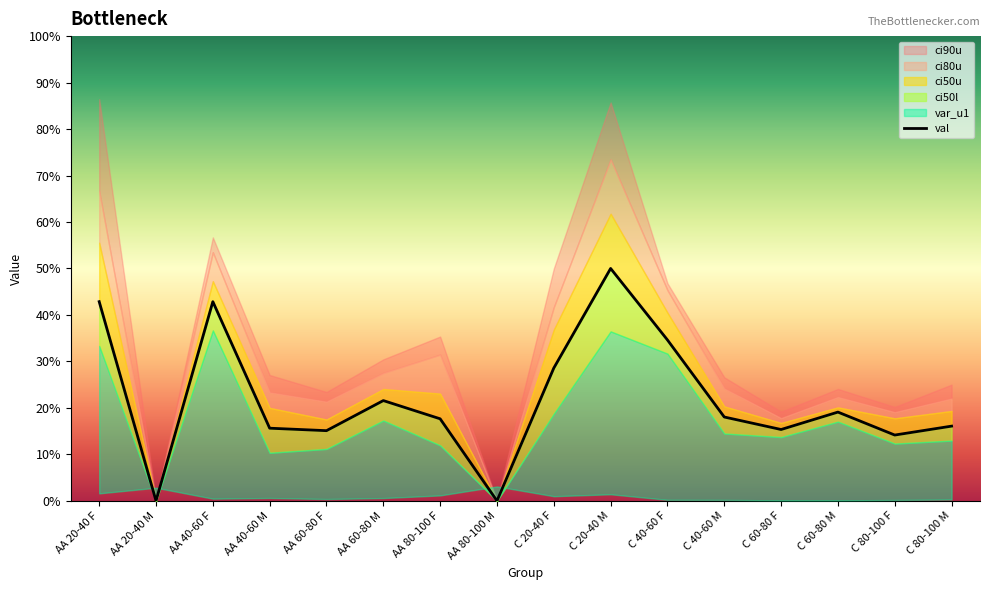

The chart shows a value of 0.7 at AA 40-60 F. True or false?

False